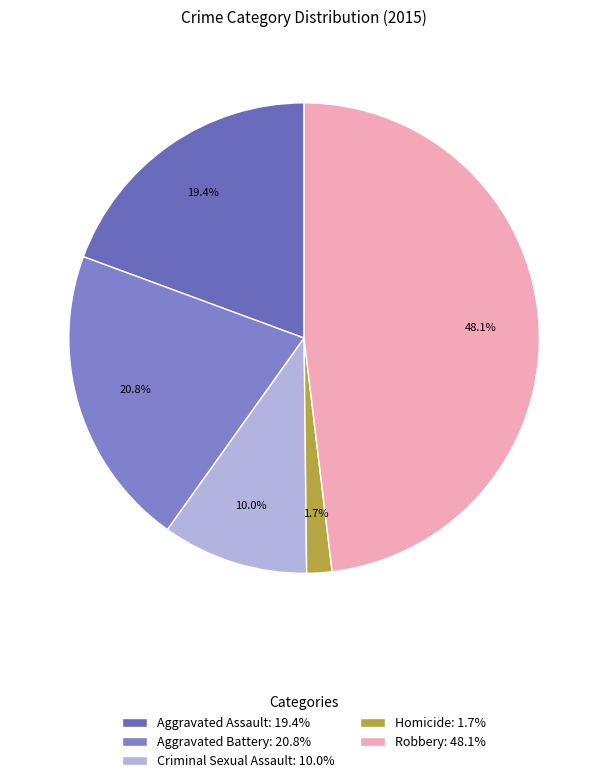

The Homicide slice represents 2% of the pie. True or false?

True